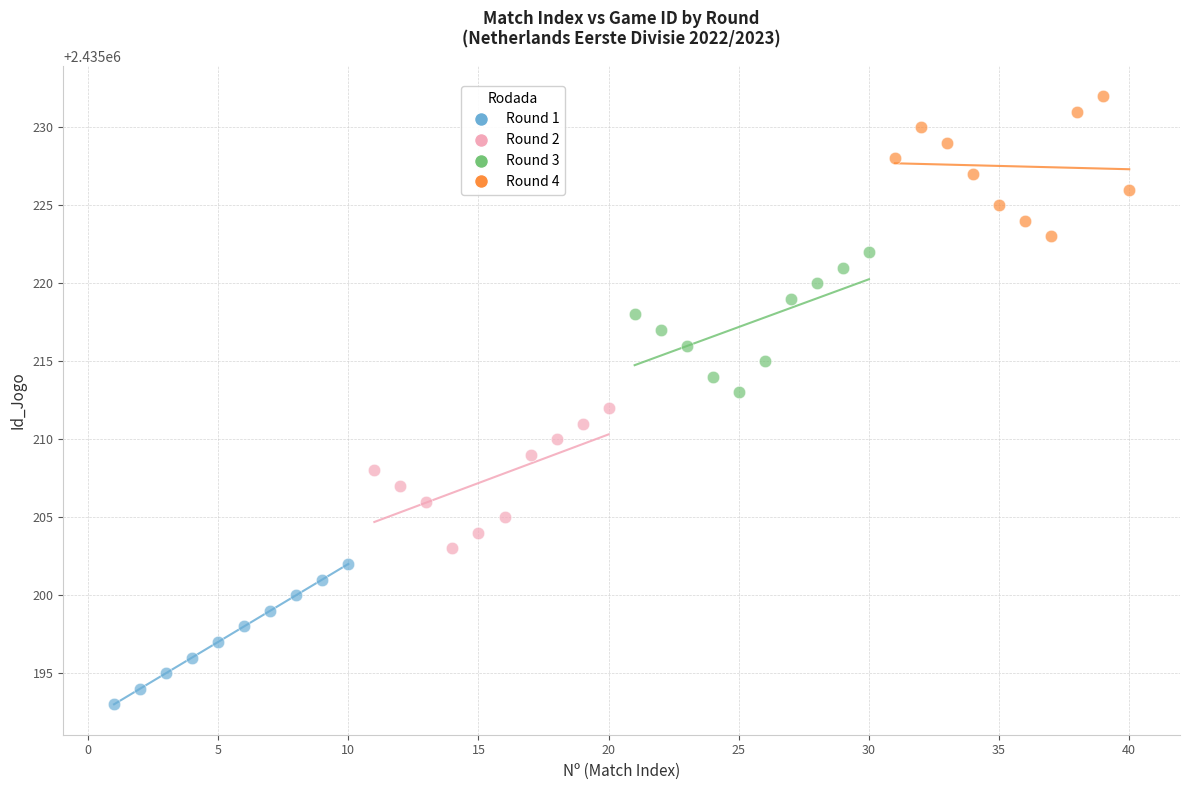

Which series contains the highest Y value?

Round 4